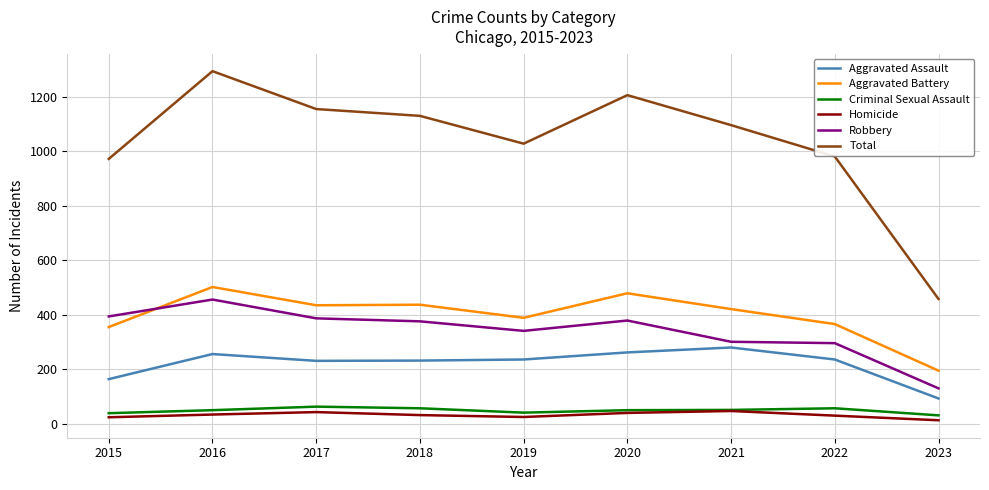

What is the maximum value shown in the chart?

1293